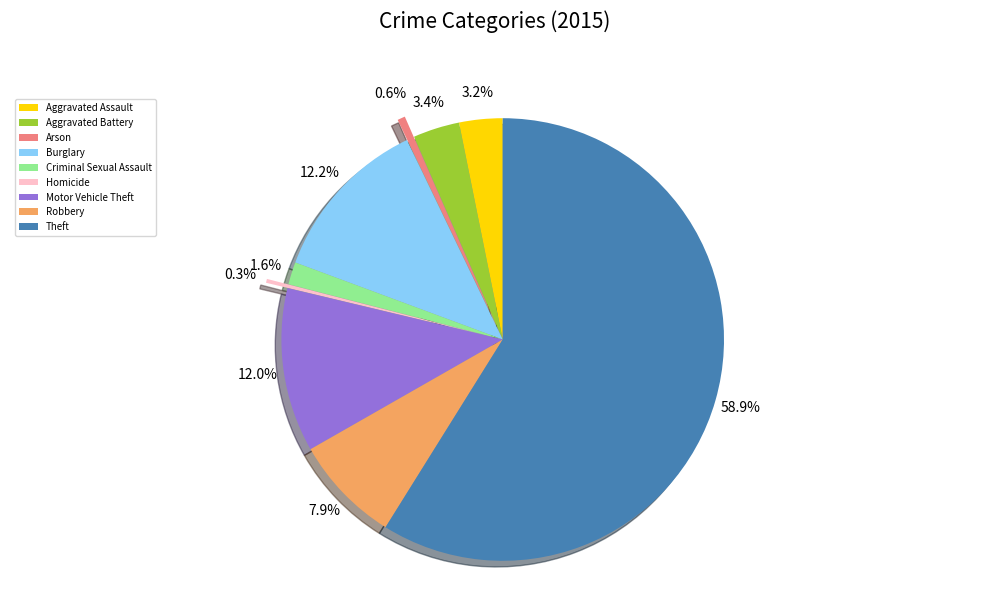

Which slice is the largest?

Theft